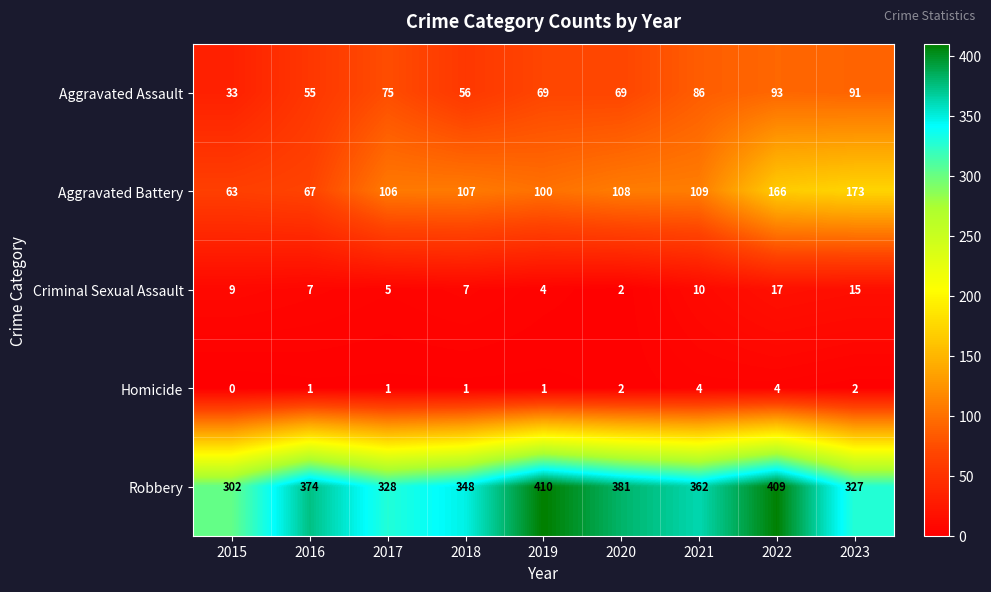

What is the difference between the maximum and minimum values in the Criminal Sexual Assault series?

15